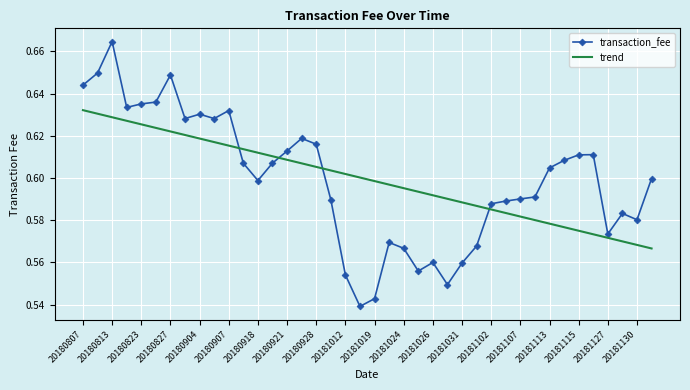

Which series has the widest spread of values?

transaction_fee